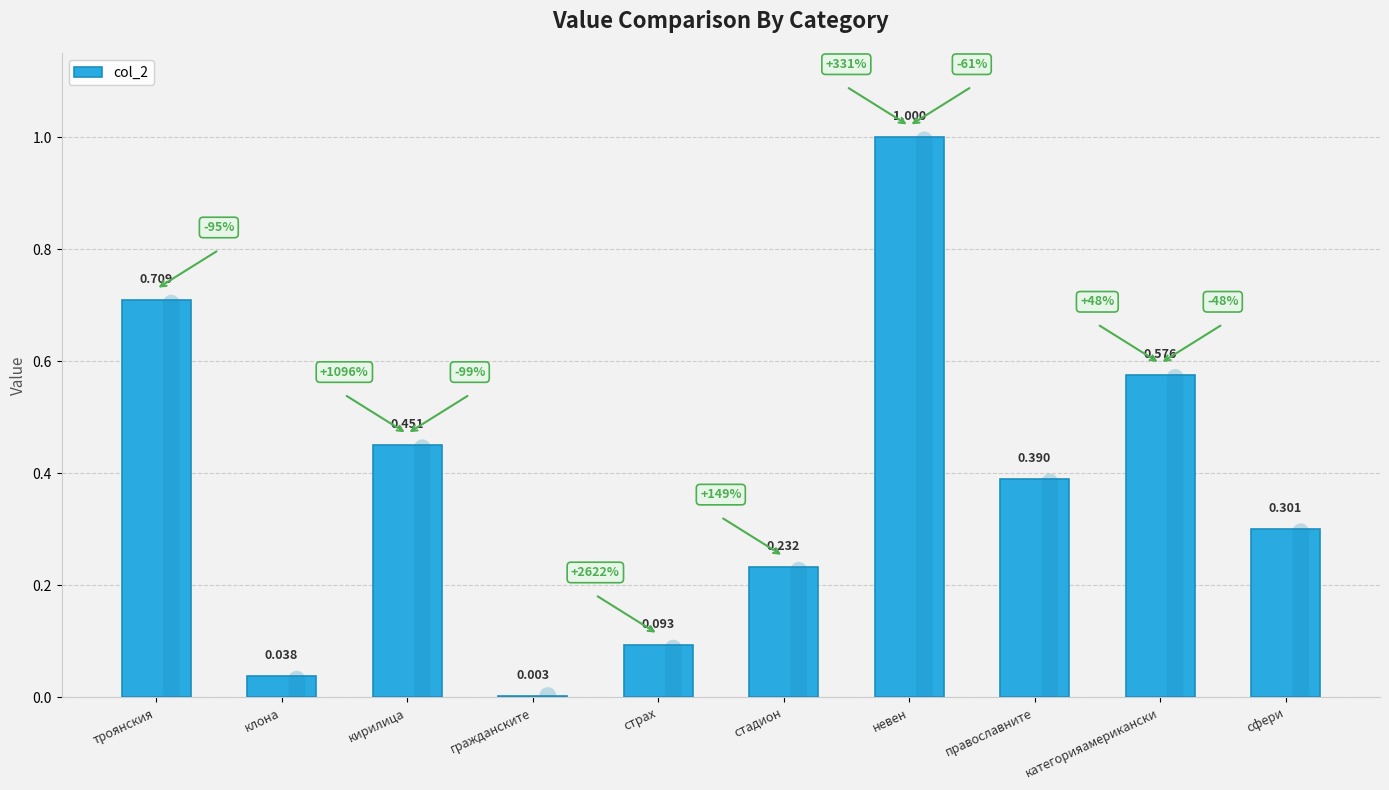

At which category does the chart reach its peak across all series?

невен